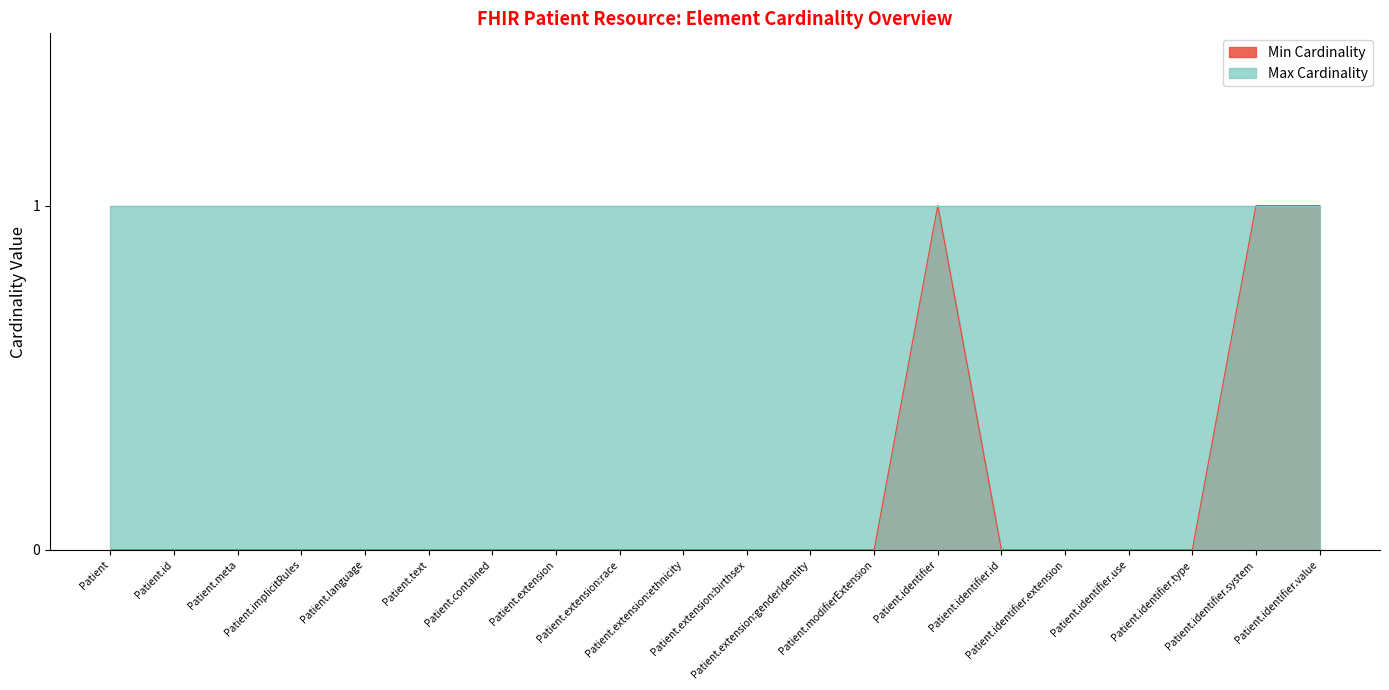

What is the approximate value at Patient.identifier?

1